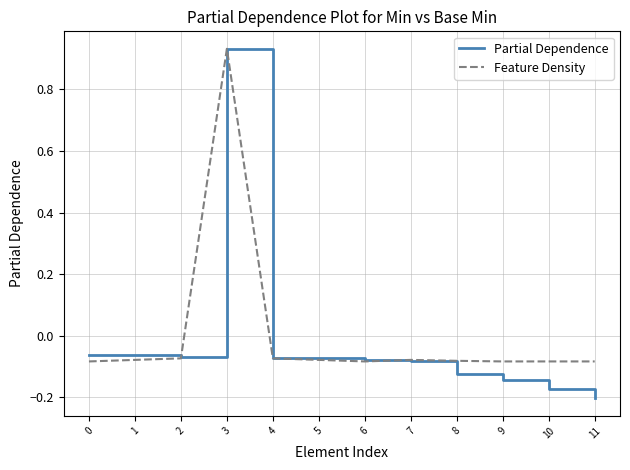

Which series has the largest total across all categories?

Feature Density